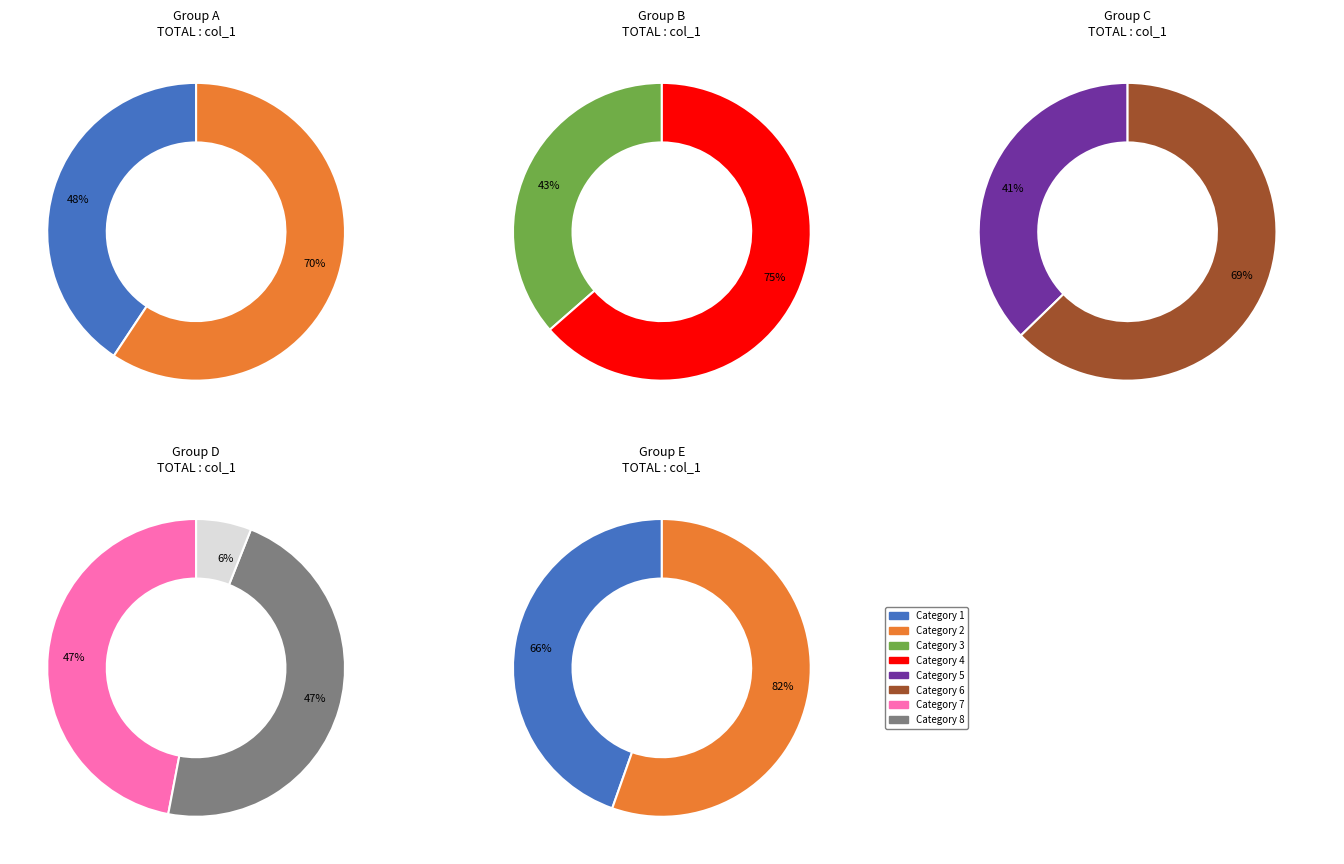

The 31 slice represents 17% of the pie. True or false?

False